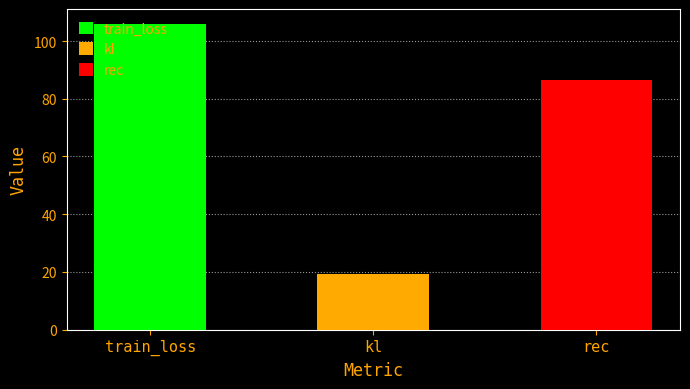

List the labels in order of value, largest first.

train_loss, rec, kl